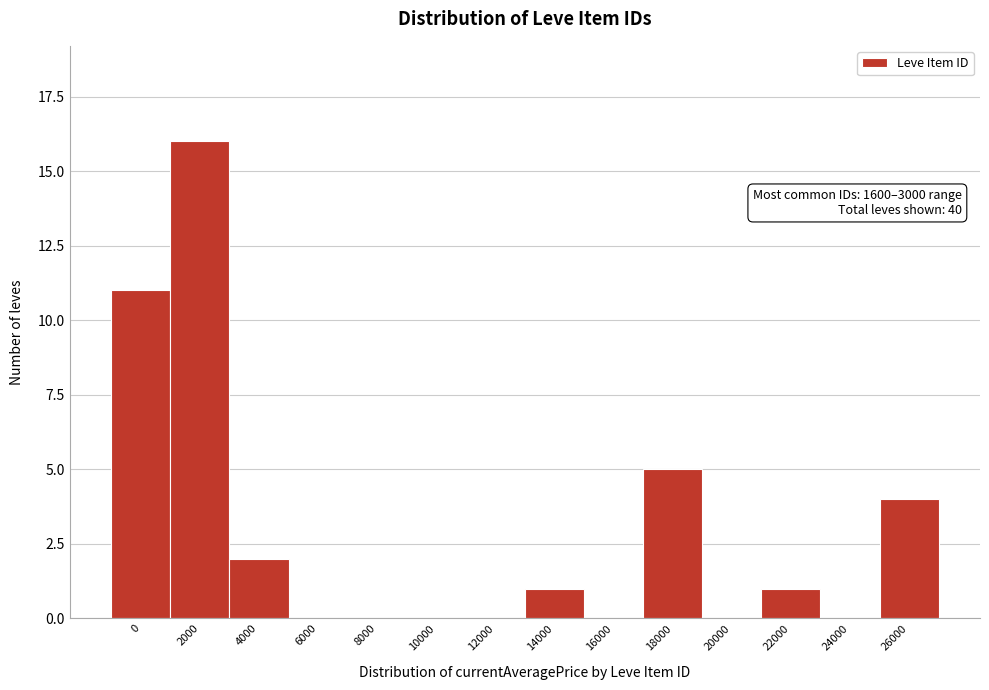

Reading left to right, list all the values displayed in this chart.

0=11	2000=16	4000=2	6000=0	8000=0	10000=0	12000=0	14000=1	16000=0	18000=5	20000=0	22000=1	24000=0	26000=4